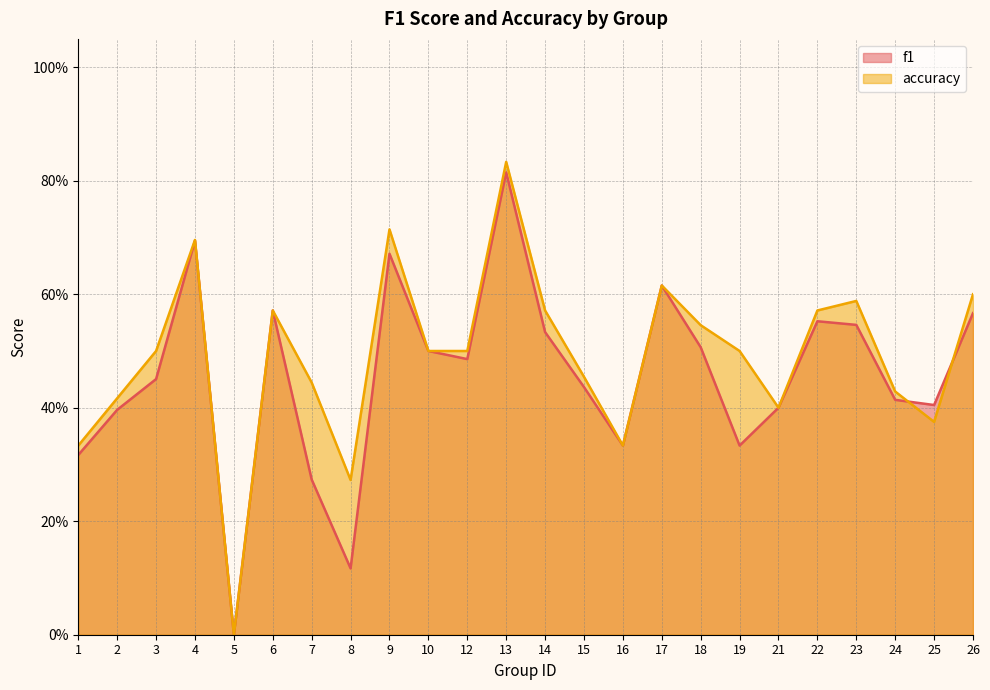

How many lines are shown in the chart?

2